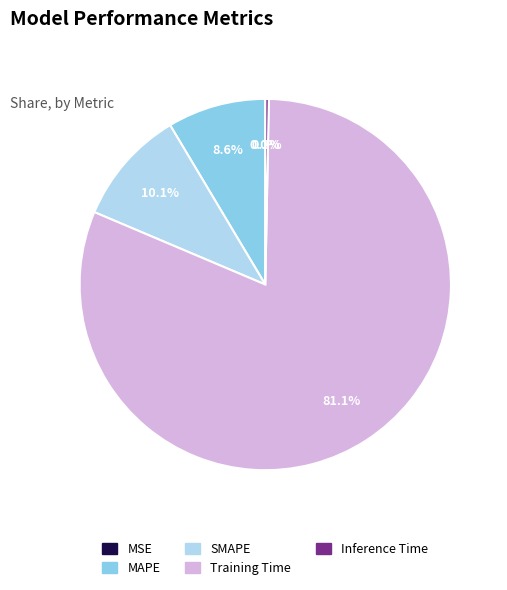

To the nearest percent, what is the difference between the largest and smallest slice percentages?

81%